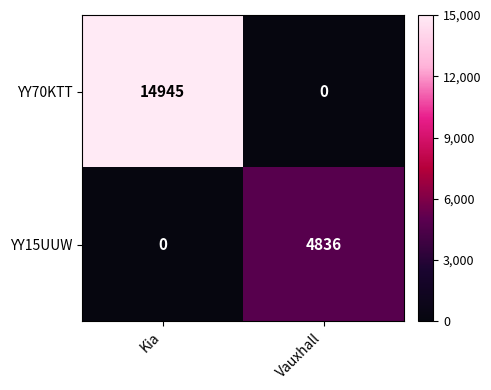

Reading left to right, list all the values displayed in this chart.

YY70KTT: 14945	0
YY15UUW: 0	4836